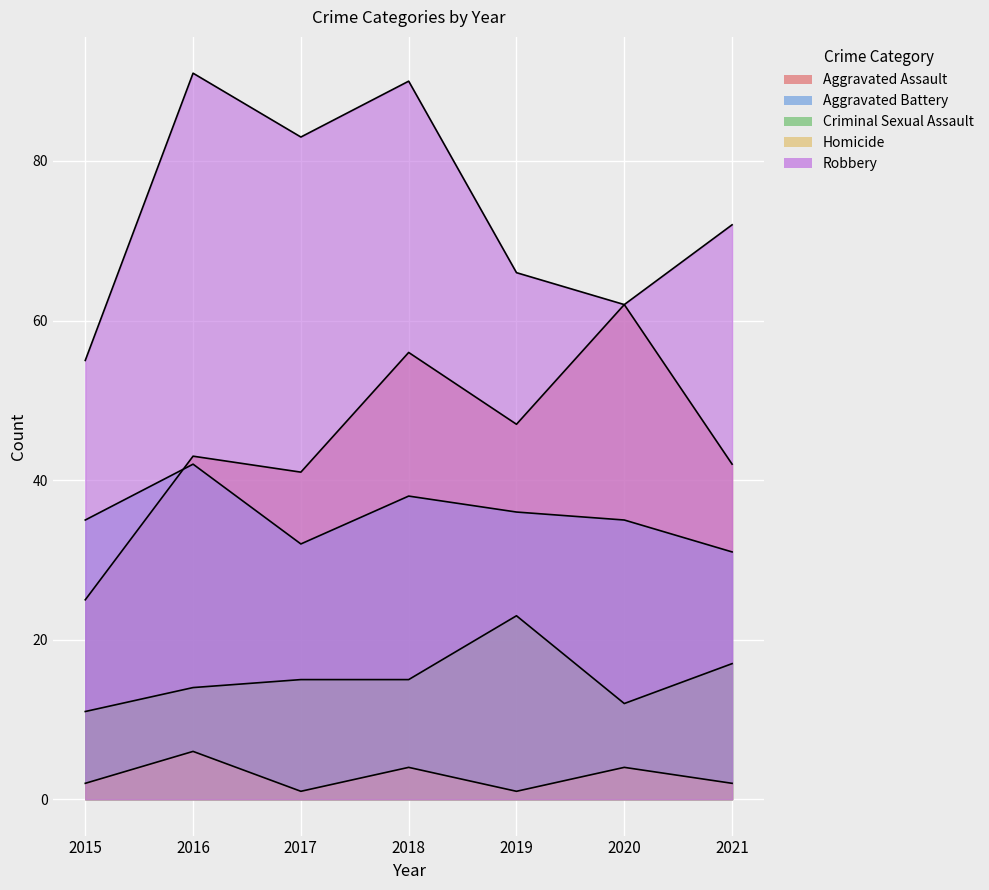

Rank the categories by Aggravated Battery value from highest to lowest.

2016, 2018, 2019, 2015, 2020, 2017, 2021